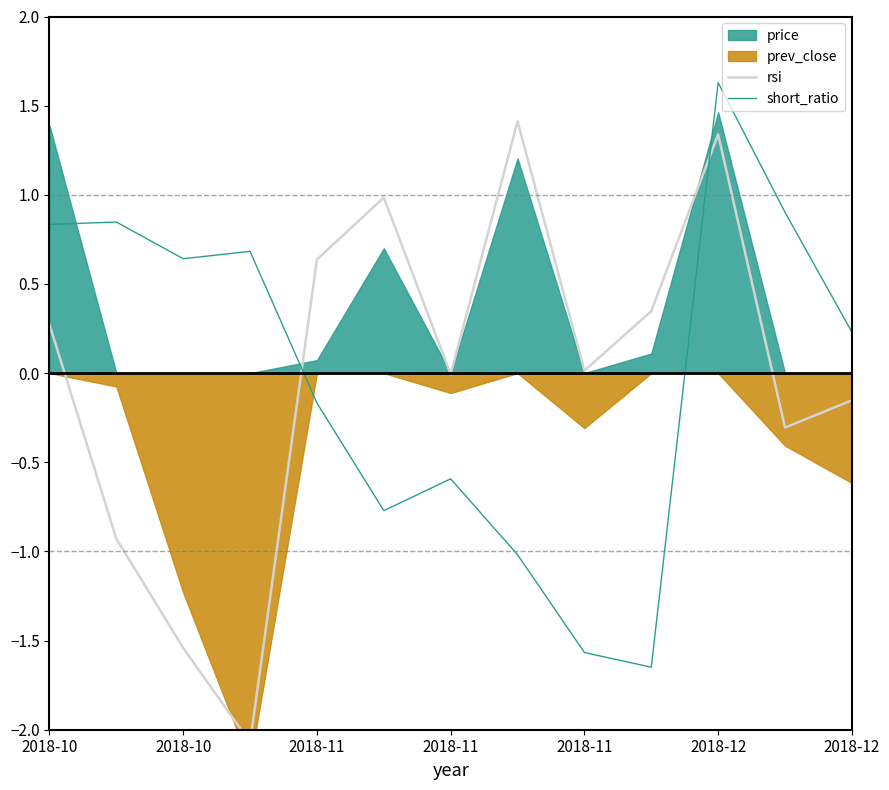

How many intersections are there between rsi and short_ratio?

2